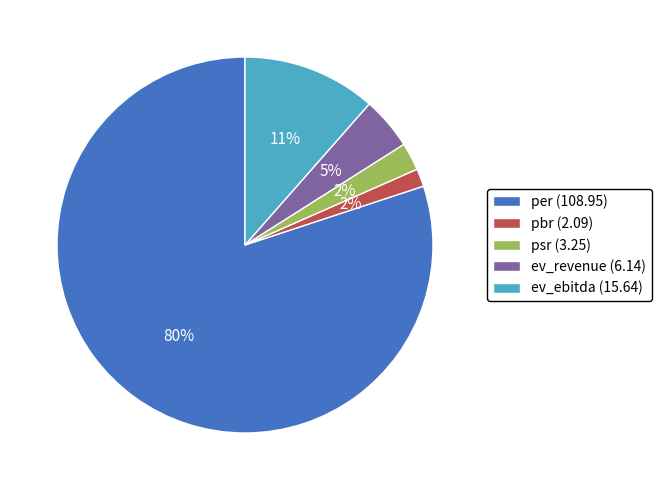

What percentage is the psr slice, to the nearest percent?

2%